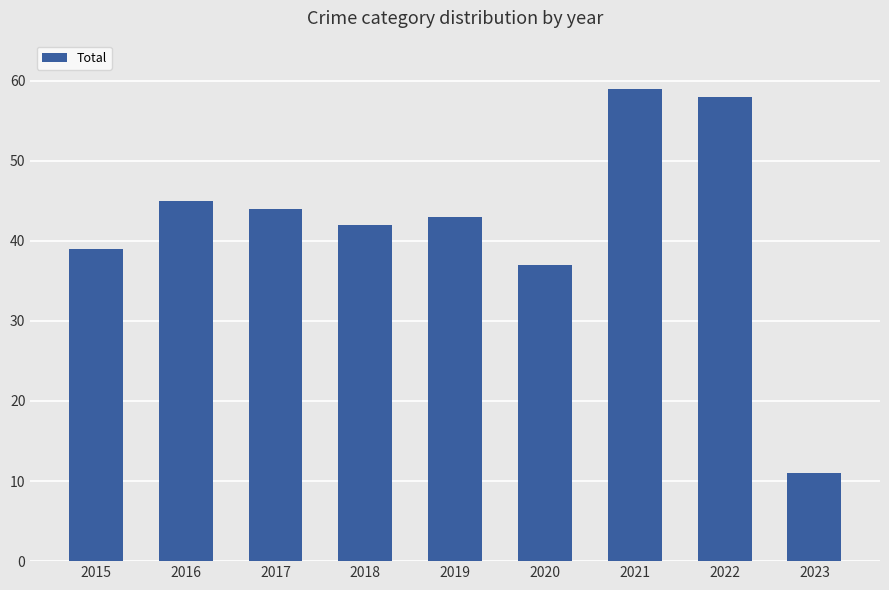

List the labels in order of value, largest first.

2021, 2022, 2016, 2017, 2019, 2018, 2015, 2020, 2023